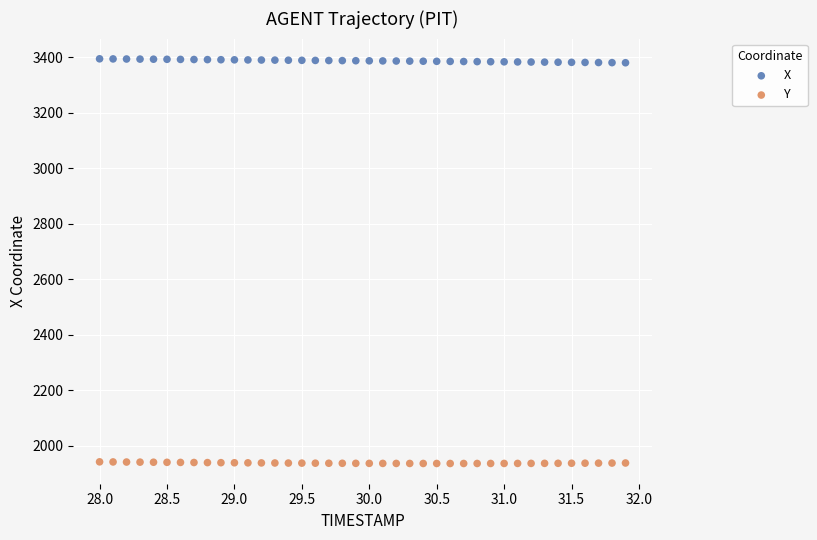

Which series reaches the minimum Y coordinate?

Y